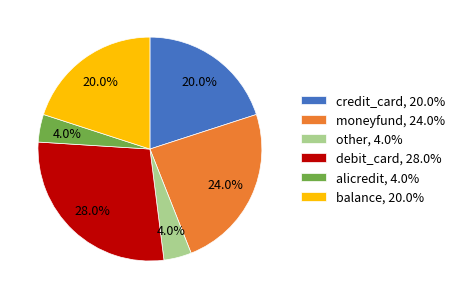

Is there a majority slice in this chart?

No